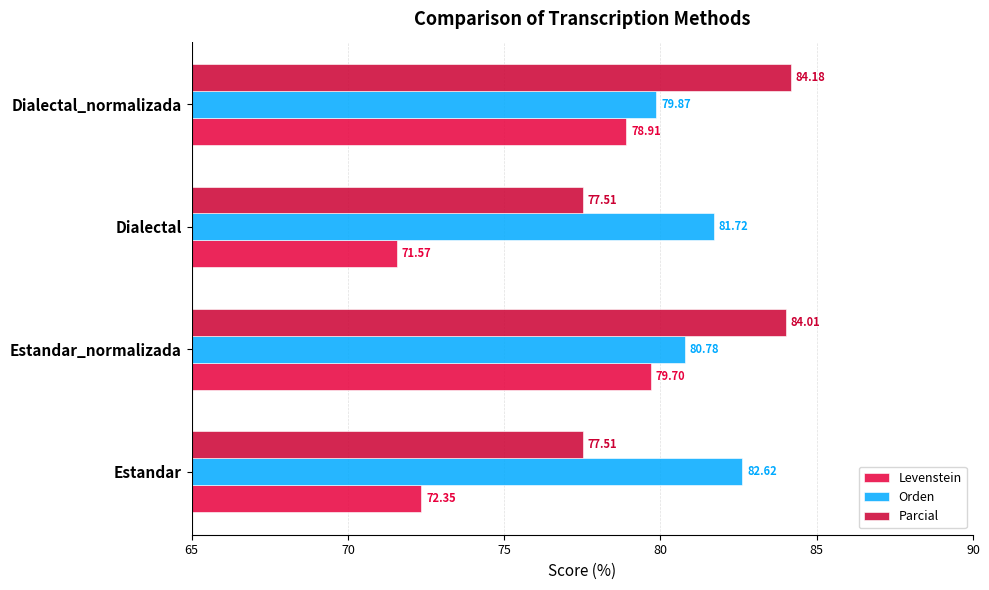

How many values in the Levenstein series are below 78?

2